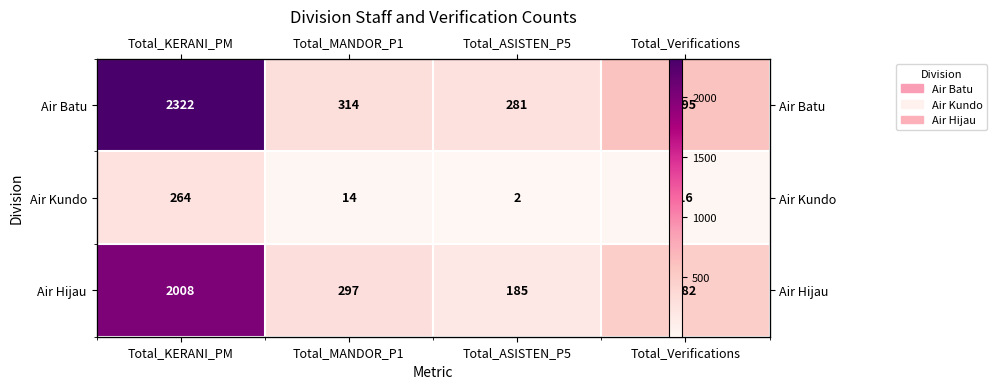

True or false: Air Hijau has a value of 392 at Total_MANDOR_P1.

False